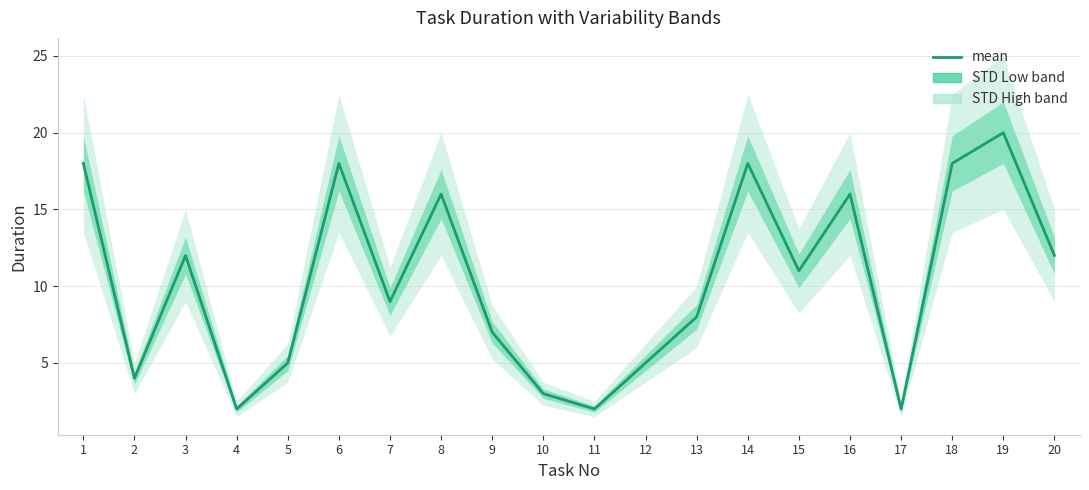

Does the chart have visible grid lines?

Yes